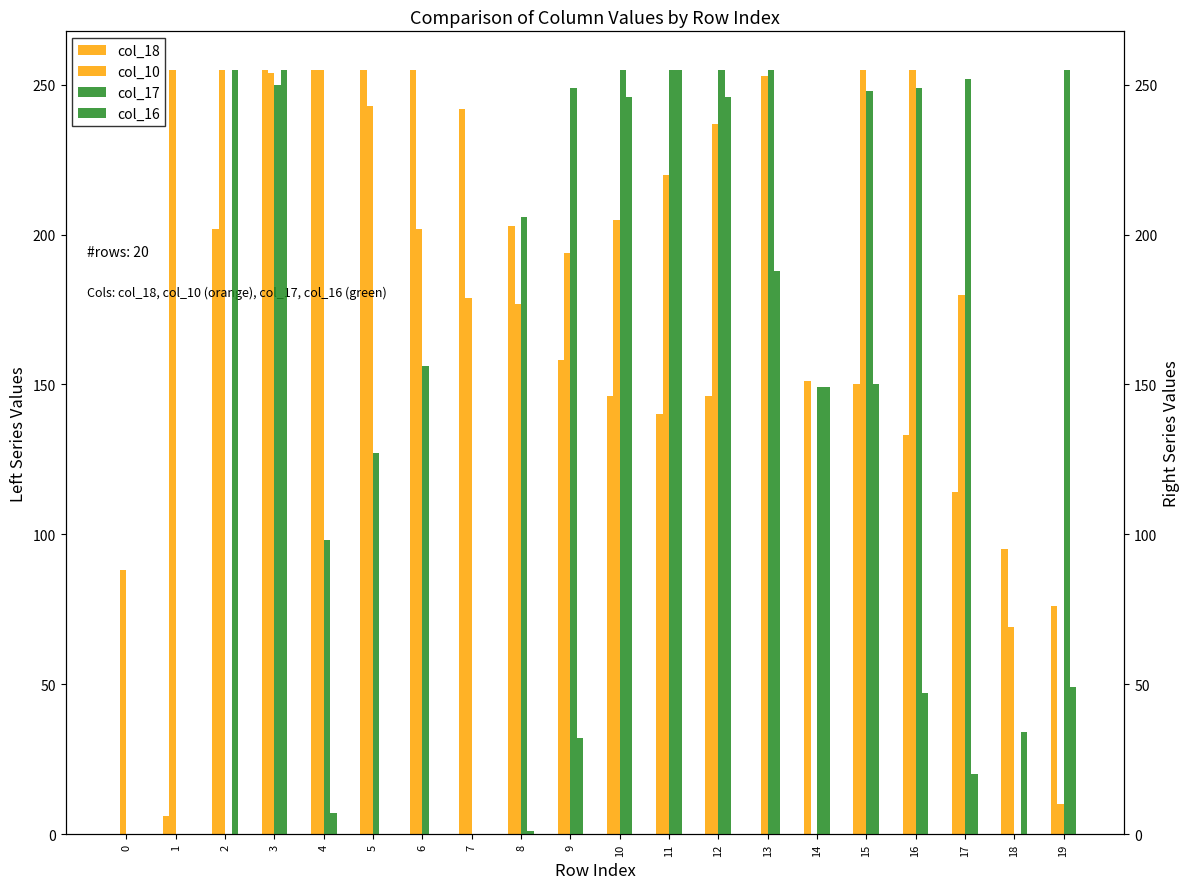

What are all the series names shown in the legend?

col_18, col_10, col_17, col_16